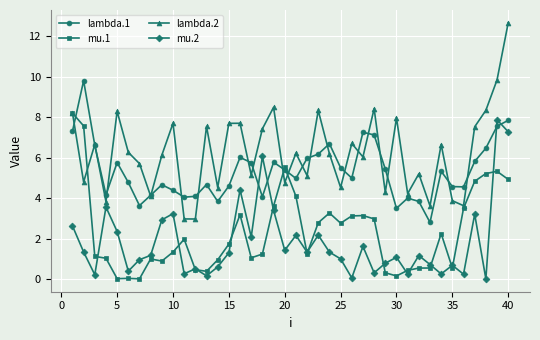

Which series has the largest total across all categories?

lambda.2